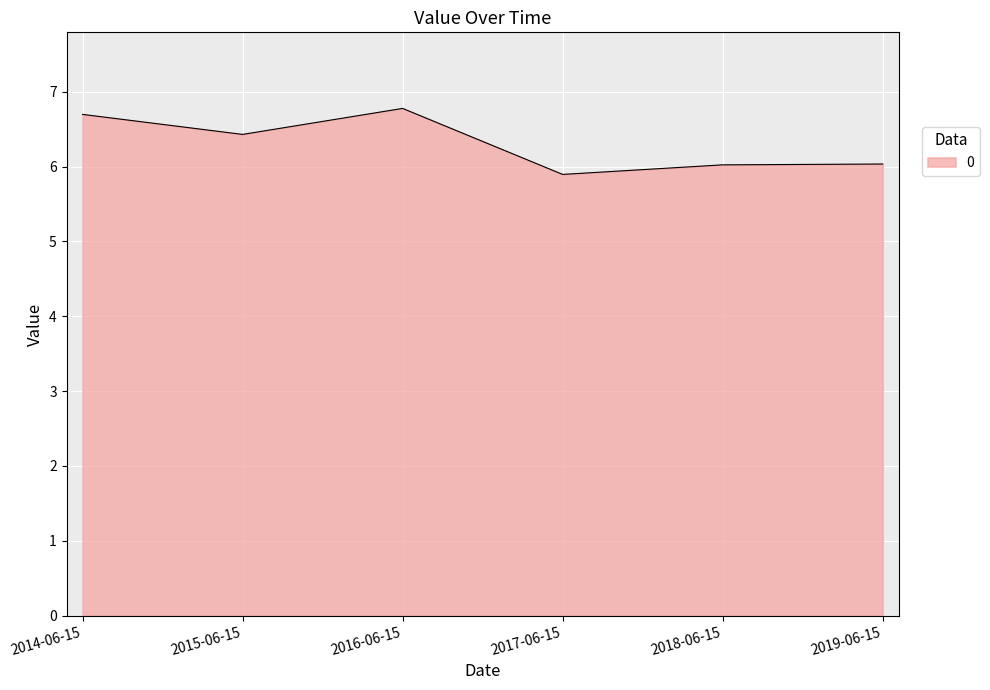

What is the difference between the maximum and minimum values?

0.9